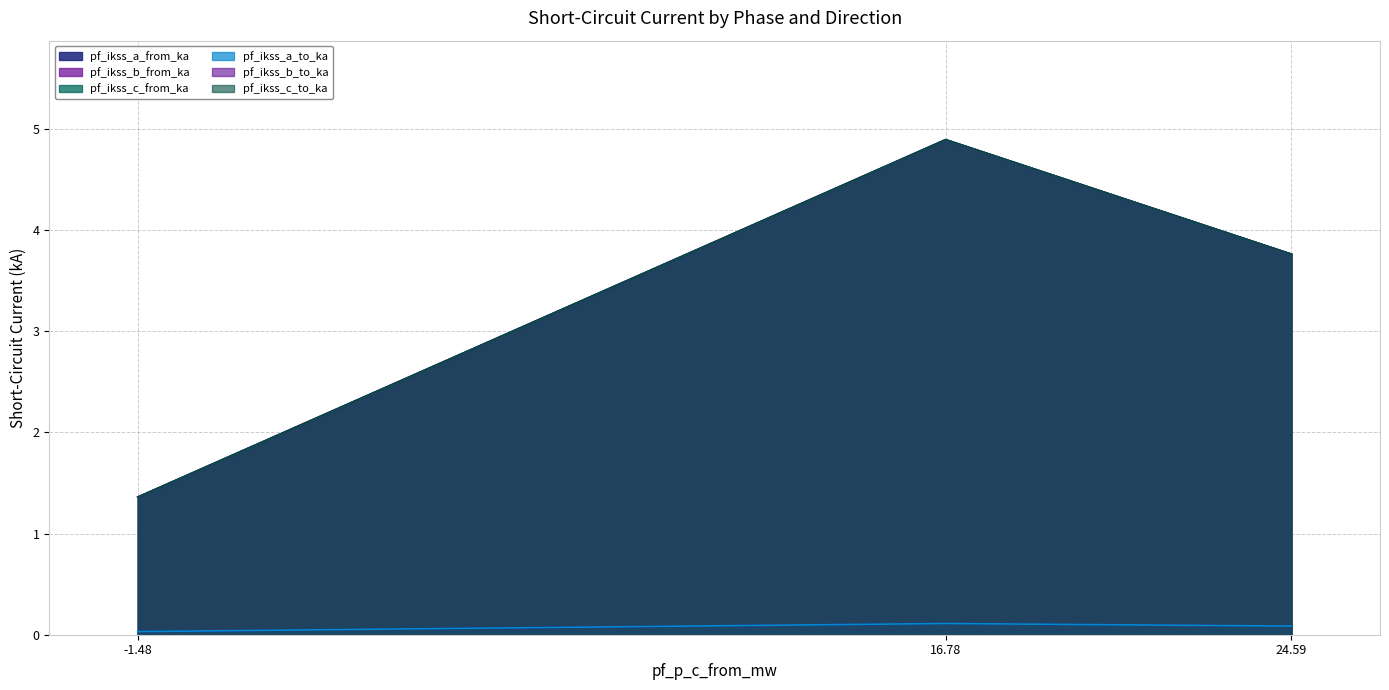

What are all the series names shown in the legend?

pf_ikss_a_from_ka, pf_ikss_b_from_ka, pf_ikss_c_from_ka, pf_ikss_a_to_ka, pf_ikss_b_to_ka, pf_ikss_c_to_ka